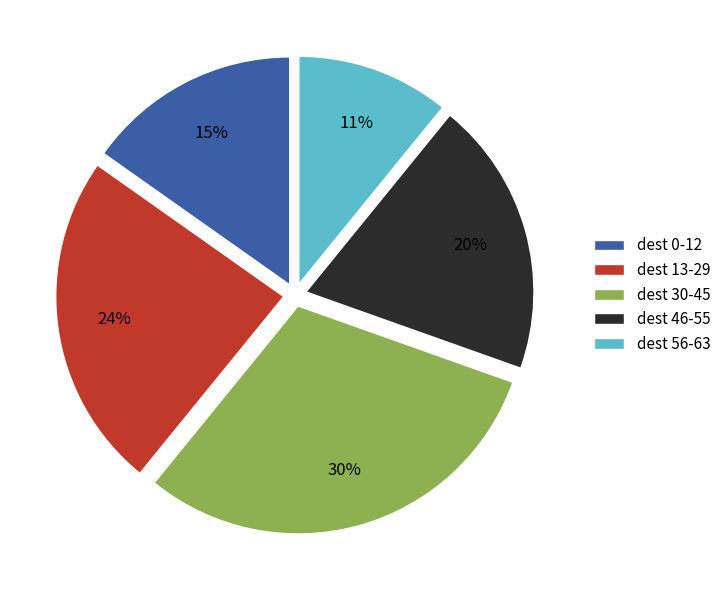

Rank the categories by value from lowest to highest.

dest 56-63, dest 0-12, dest 46-55, dest 13-29, dest 30-45